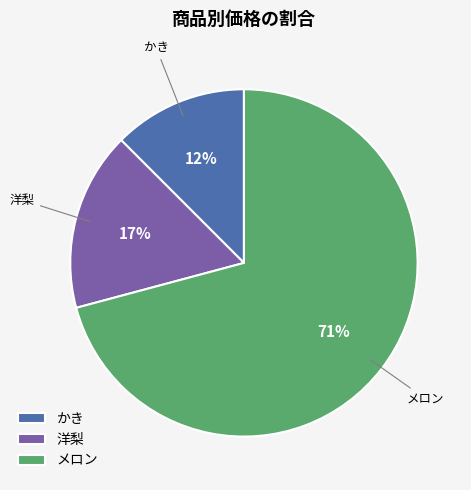

Rank the categories by value from highest to lowest.

メロン, 洋梨, かき